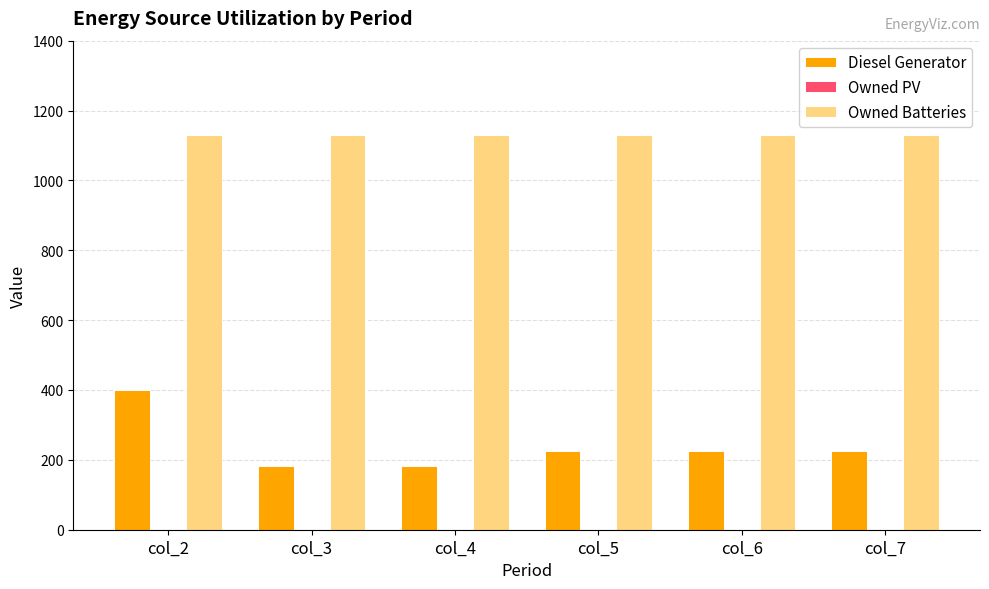

What is the spread (max minus min) of values at col_6?

903.0